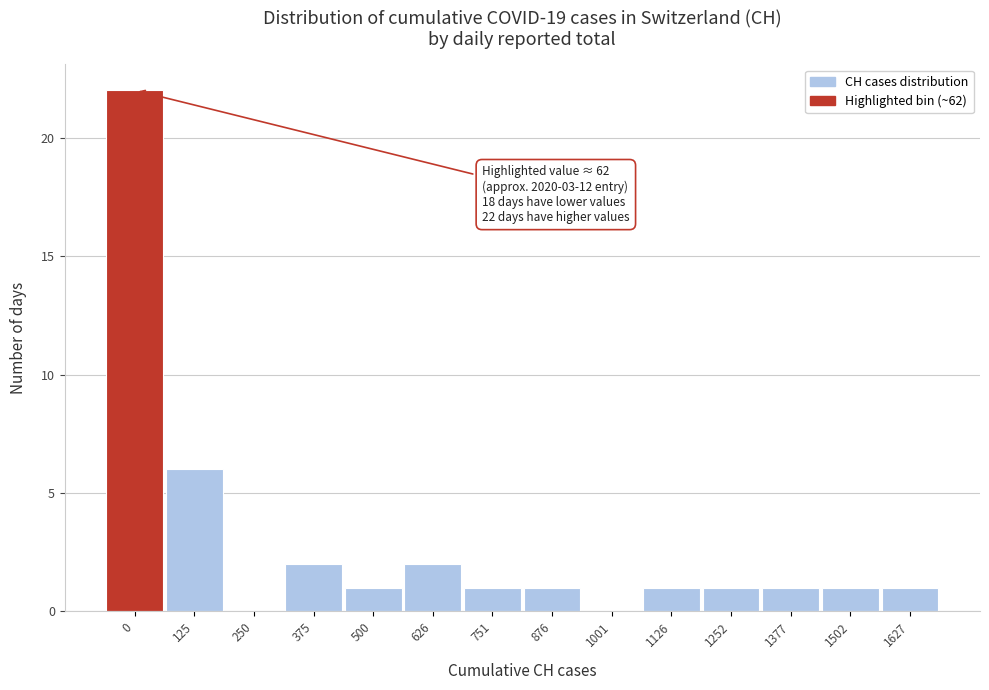

Reading right to left, list all the values displayed in this chart.

1627=1	1502=1	1377=1	1252=1	1126=1	1001=0	876=1	751=1	626=2	500=1	375=2	250=0	125=6	0=22